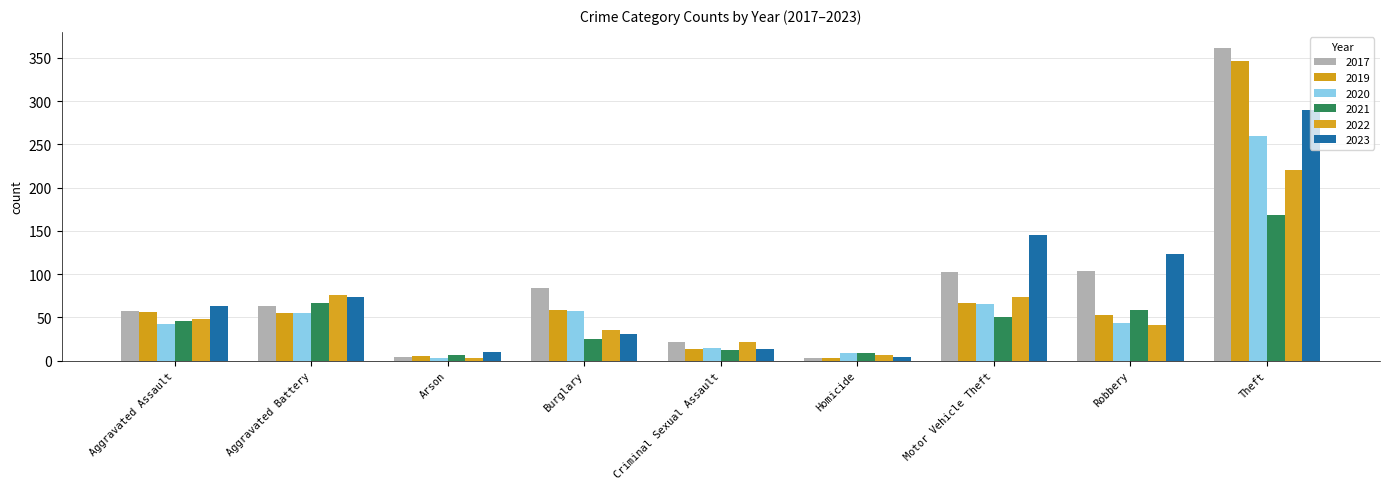

What is the highest value of the 2020 series?

260